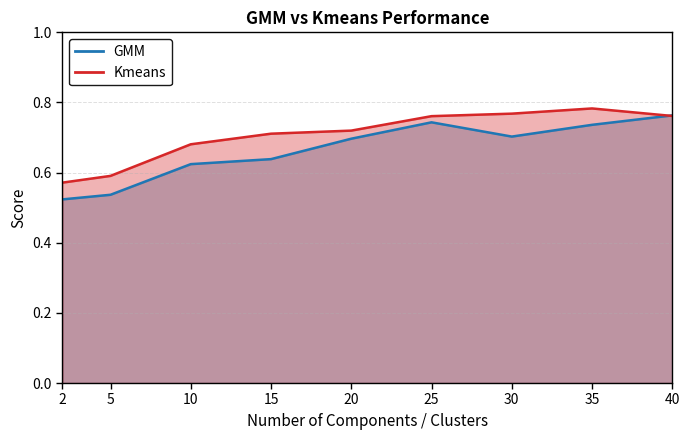

What is the value of the Kmeans point at the 3rd from the left?

0.7